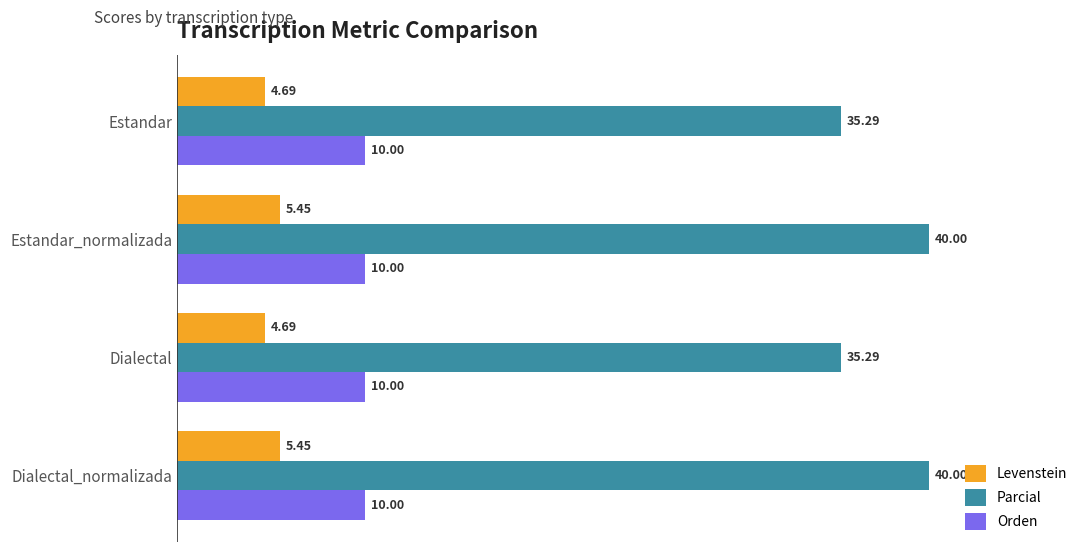

Which series has the largest total across all categories?

Parcial